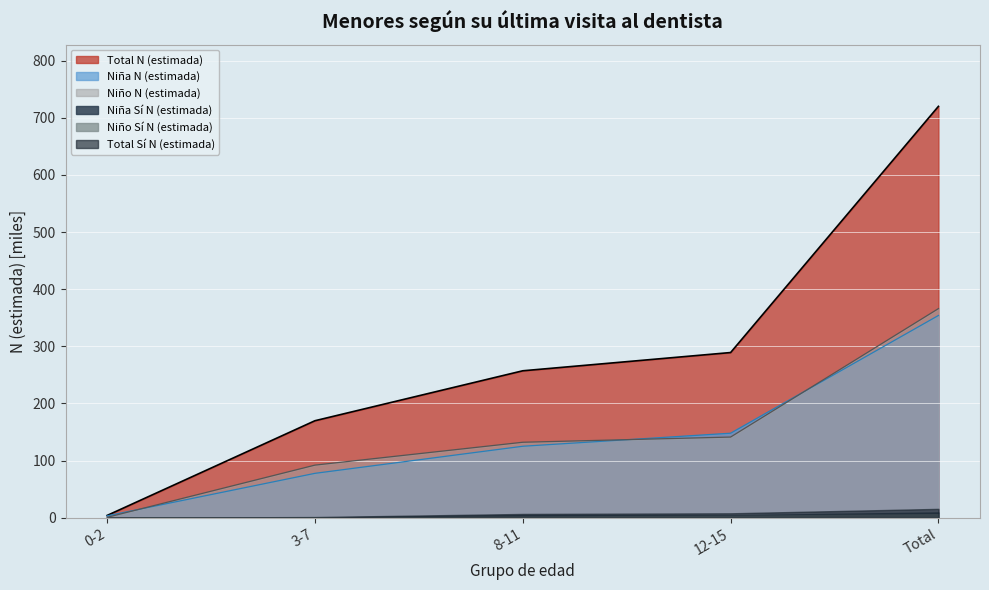

What is the total value across all series at 8-11?

514.3